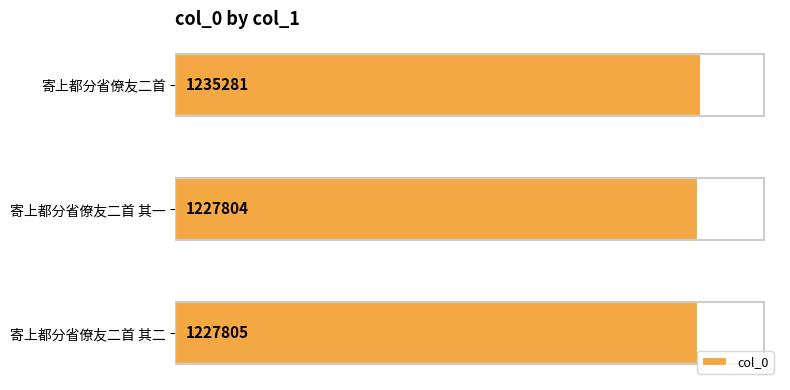

List the labels in order of value, largest first.

寄上都分省僚友二首, 寄上都分省僚友二首 其二, 寄上都分省僚友二首 其一